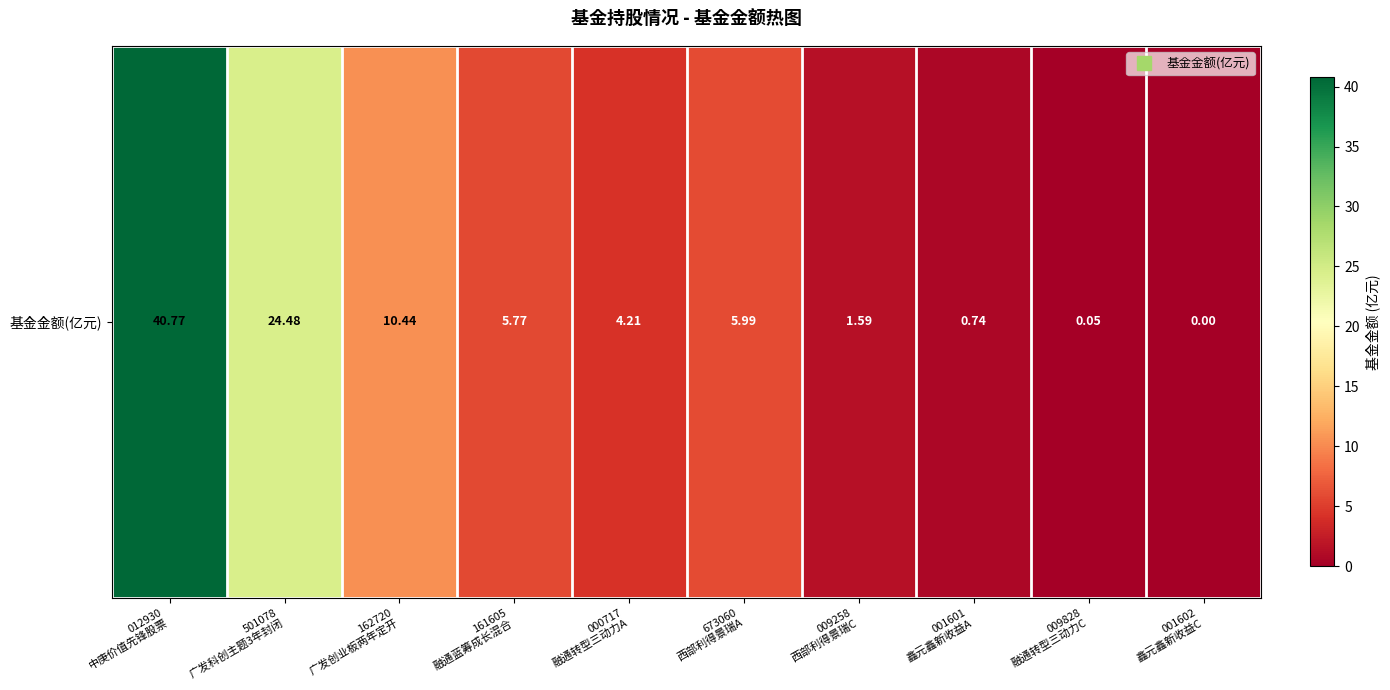

Reading left to right, what are all the values shown in this chart?

012930
中庚价值先锋股票=40.8	501078
广发科创主题3年封闭=24.5	162720
广发创业板两年定开=10.4	161605
融通蓝筹成长混合=5.8	000717
融通转型三动力A=4.2	673060
西部利得景瑞A=6.0	009258
西部利得景瑞C=1.6	001601
鑫元鑫新收益A=0.7	009828
融通转型三动力C=0.1	001602
鑫元鑫新收益C=0.0